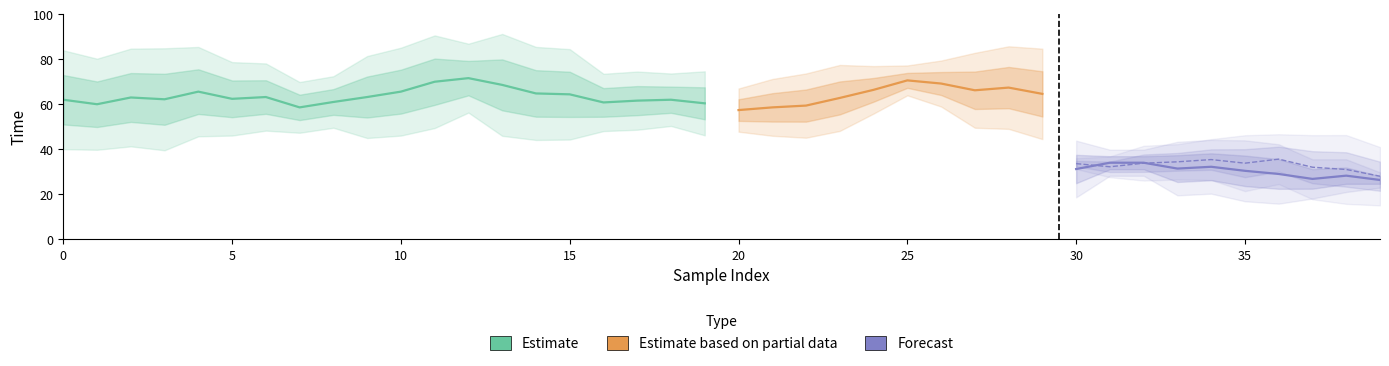

The value of qc_wc_2_time at 34 is 65. True or false?

False